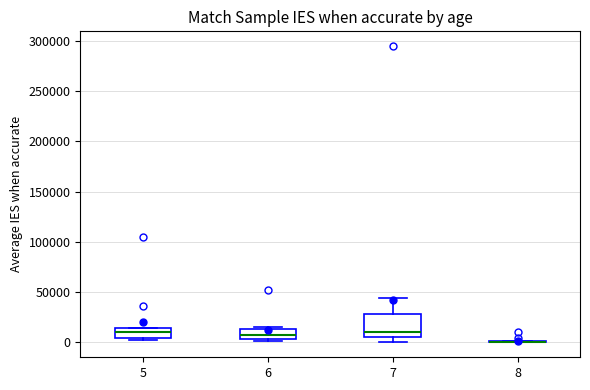

Reading left to right, transcribe this box plot: for each box, give where its median line is, the range the box spans, and where its two whiskers end, as read against the y-axis. The values are not printed on the chart, so give them approximately, as read against the axis.

5: median 10000, box 5000 to 15000, whiskers 0 to 15000
6: median 10000, box 5000 to 15000, whiskers 0 to 15000 (just above the box's upper edge)
7: median 10000, box 5000 to 30000, whiskers 0 to 45000
8: box collapsed to a line at 0, whiskers 0 to 0